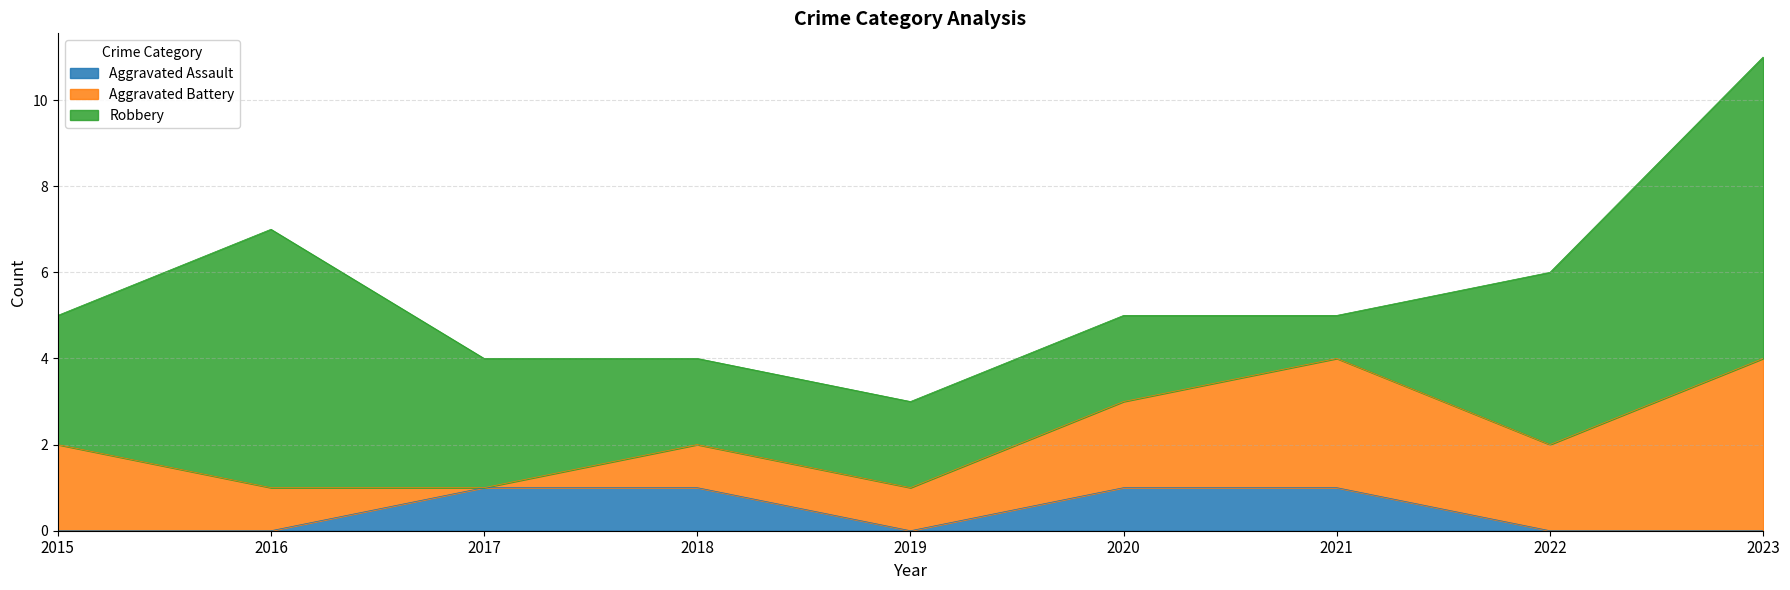

The Robbery series shows 4 at 2020. True or false?

False